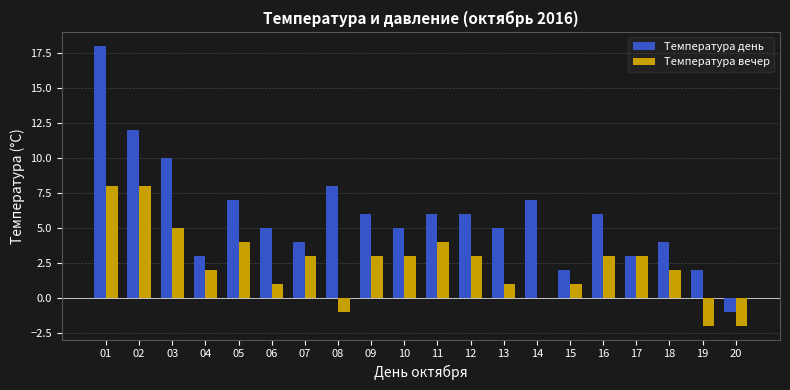

Count the number of categories in the chart.

20